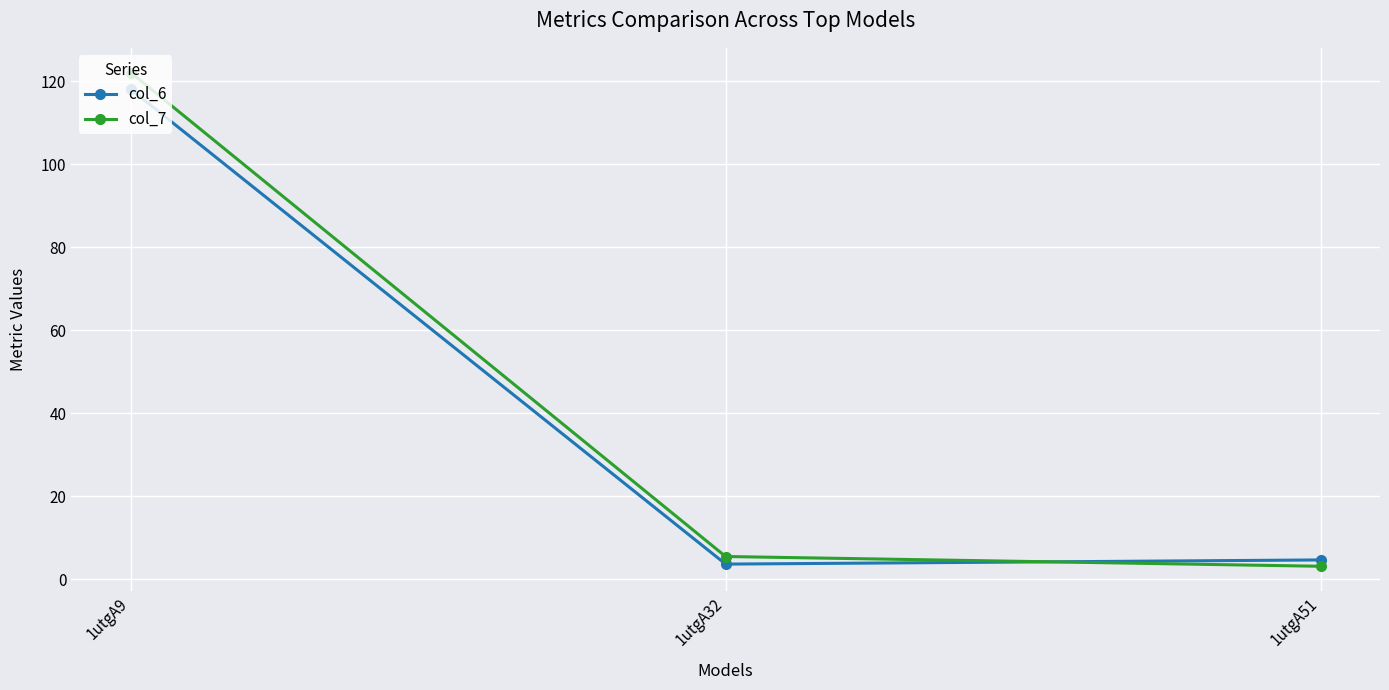

What are all the series names shown in the legend?

col_6, col_7